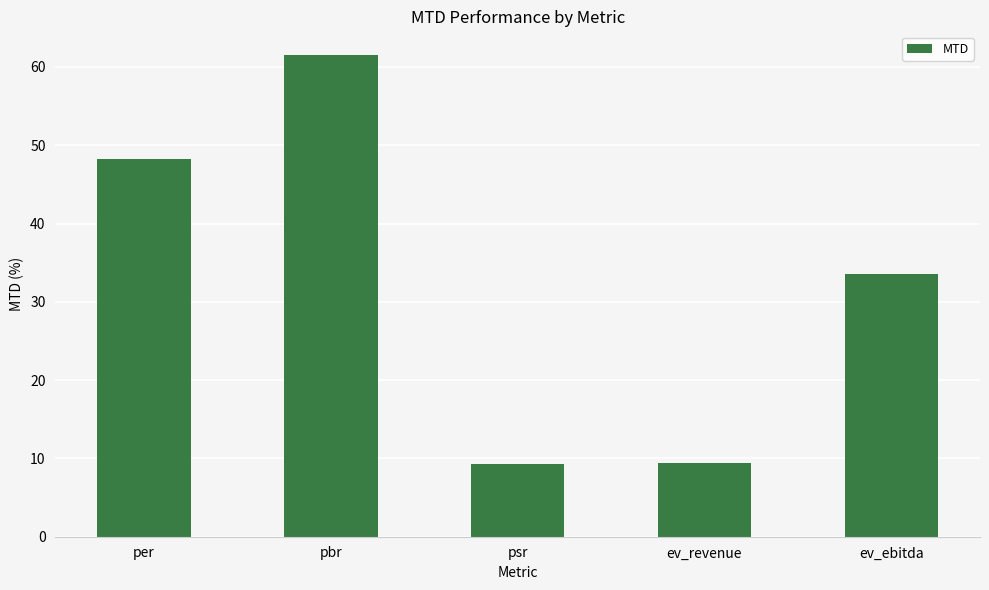

Does the chart contain any negative values?

No